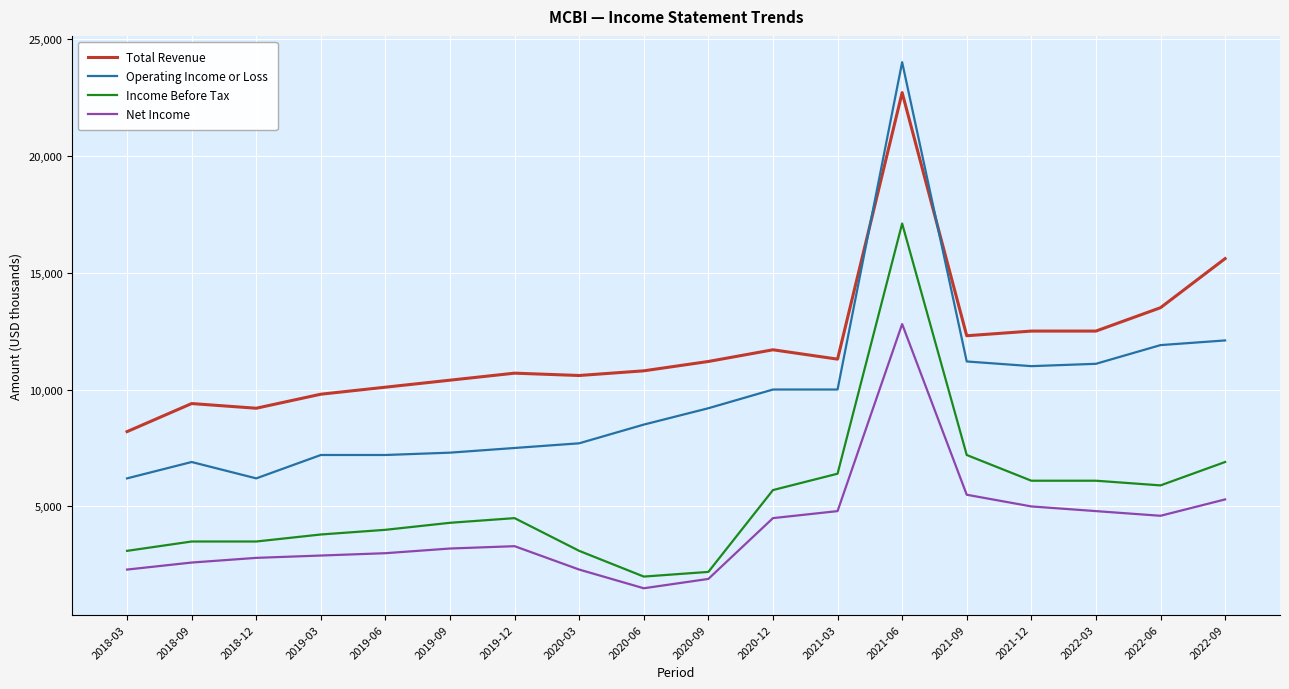

True or false: Income Before Tax has more than 0 points higher than both neighbors.

True